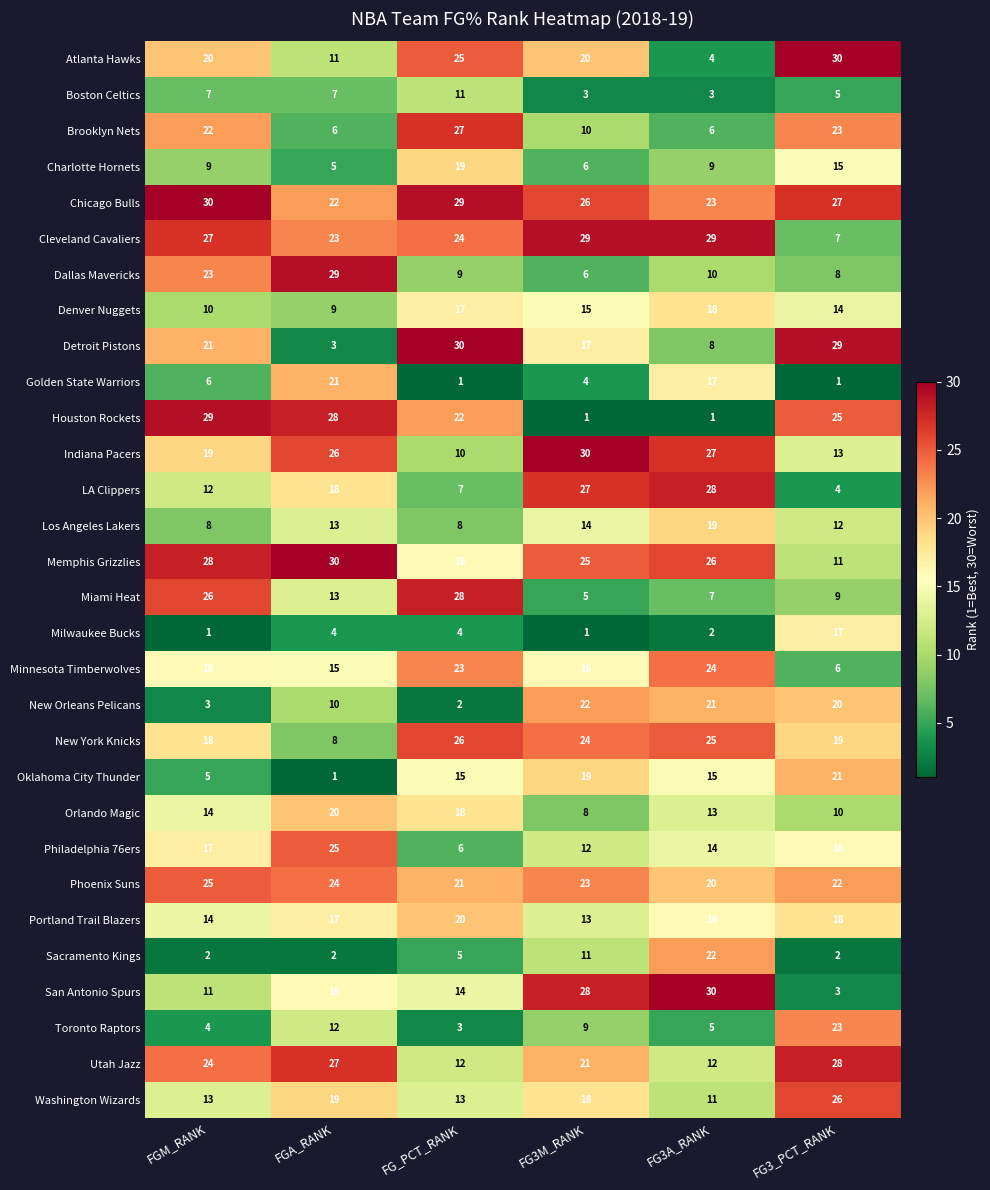

Count the Chicago Bulls values in the range 23 to 29.

4